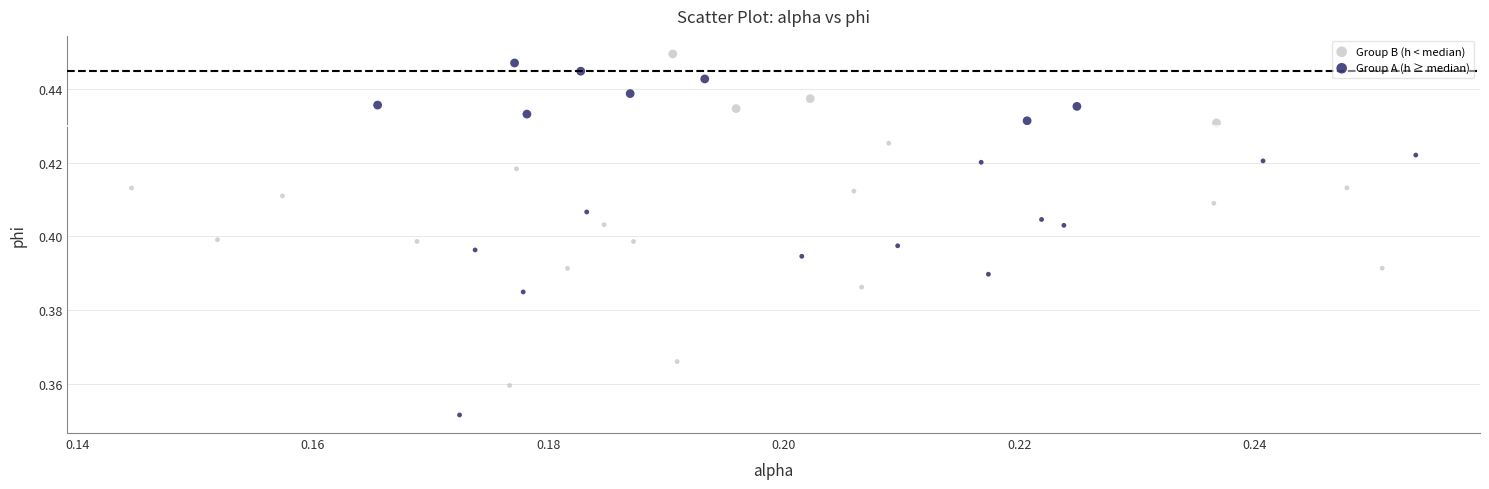

Which series reaches the minimum Y coordinate?

Group A (h ≥ median)